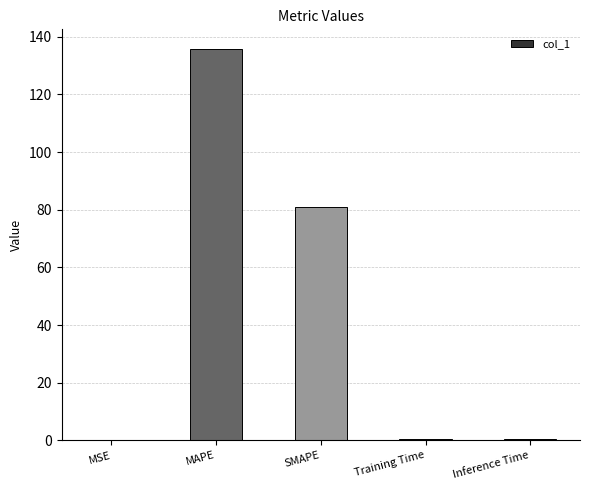

What is the greatest value displayed?

135.7